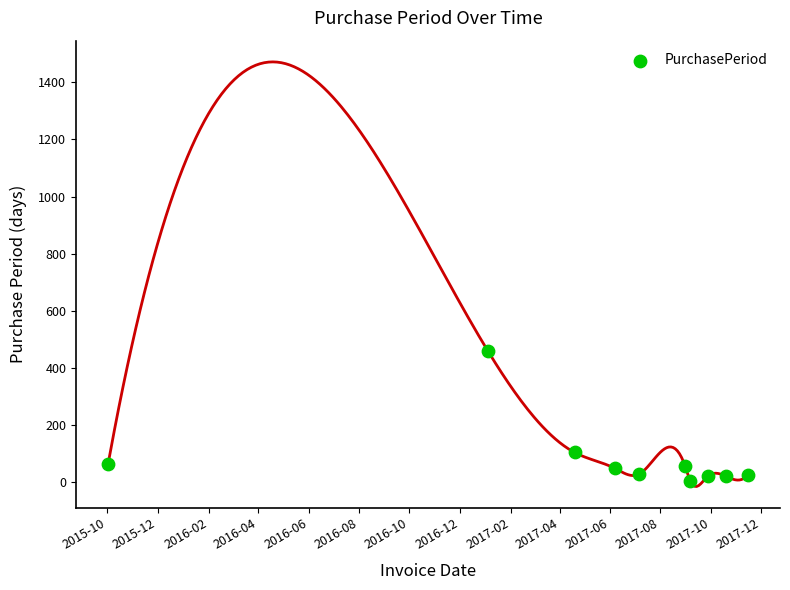

What Y value in the scatter plot is closest to 233?

105